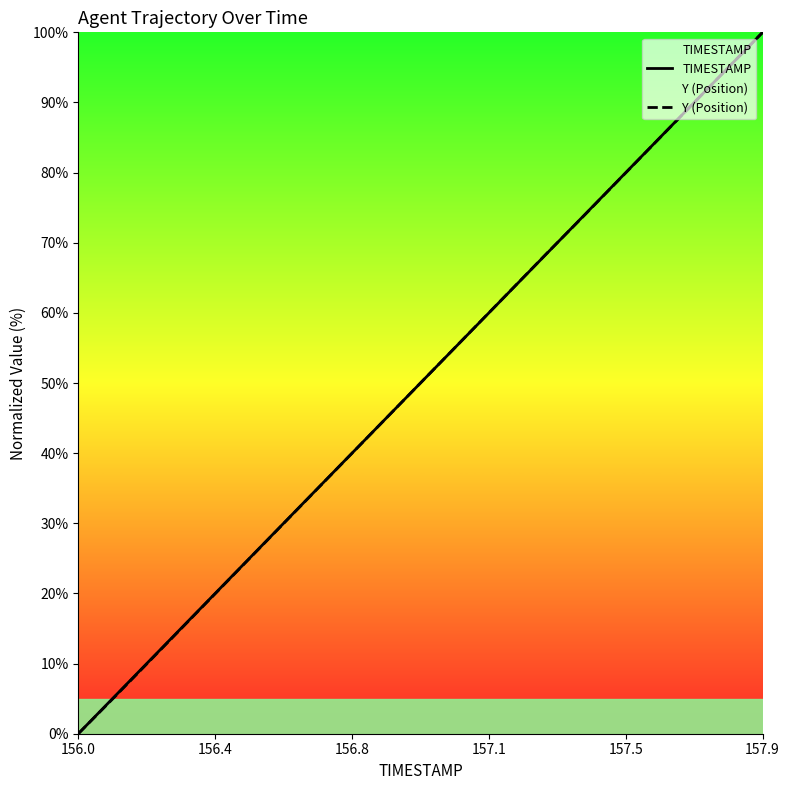

Is it true that TIMESTAMP equals 100.0 at 157.9?

True